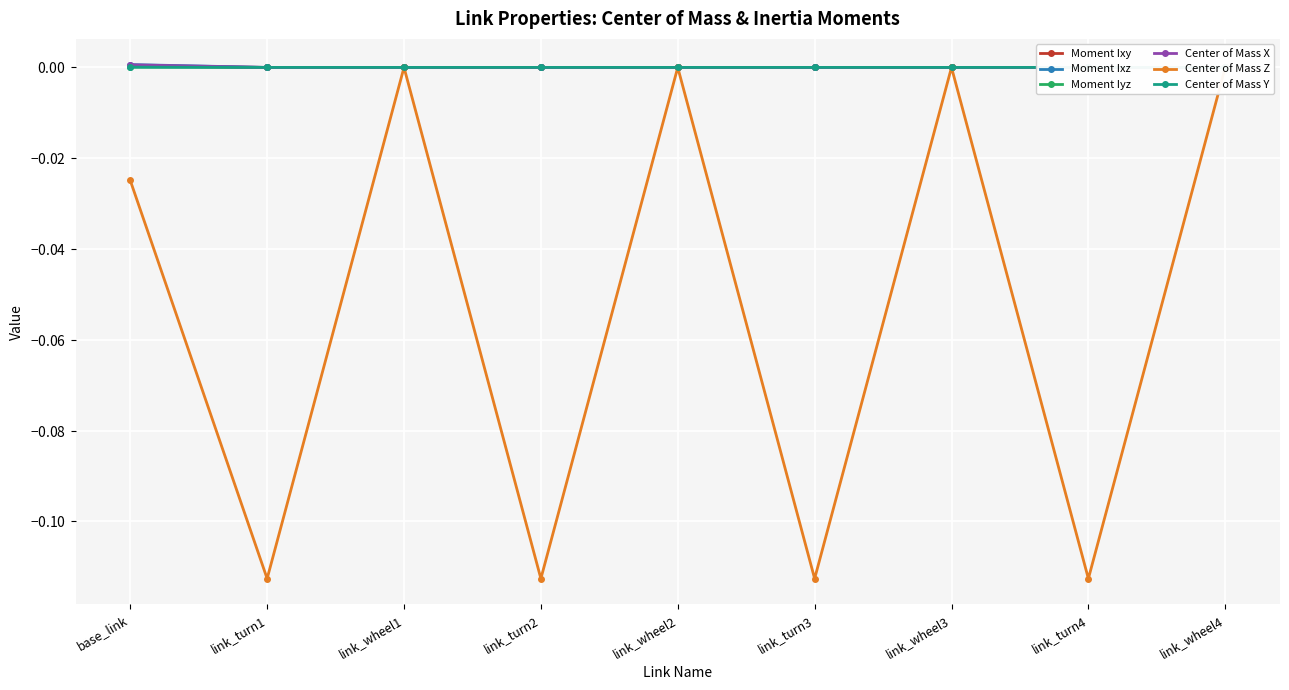

Which label corresponds to the largest value in the chart?

base_link